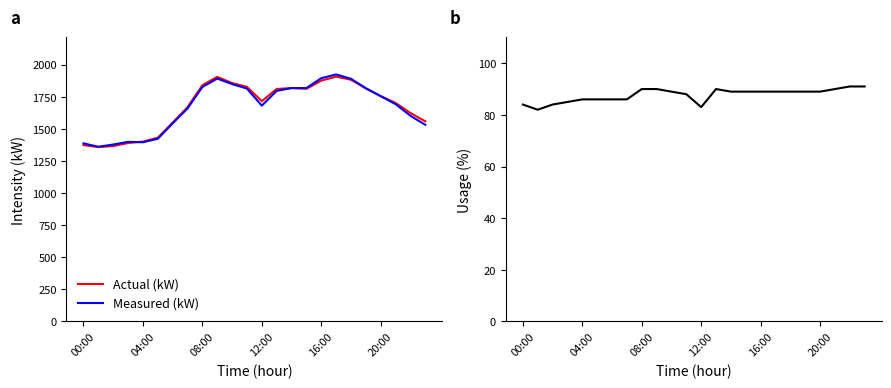

True or false: Measured (kW) has a value of 2740 at 16:00.

False